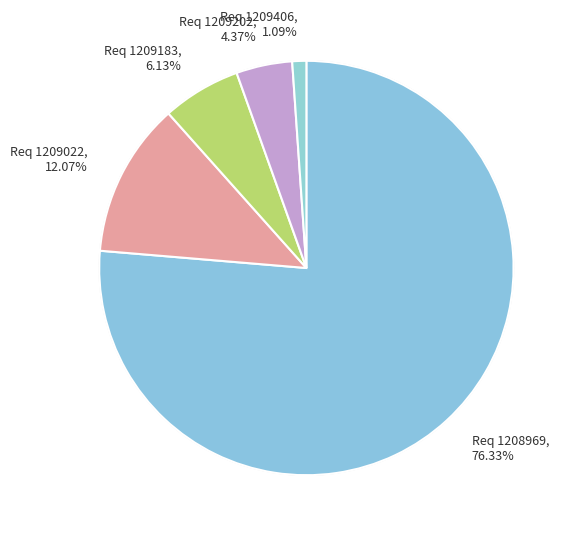

What is the change in value from 1209183 to 1209406?

-198.0